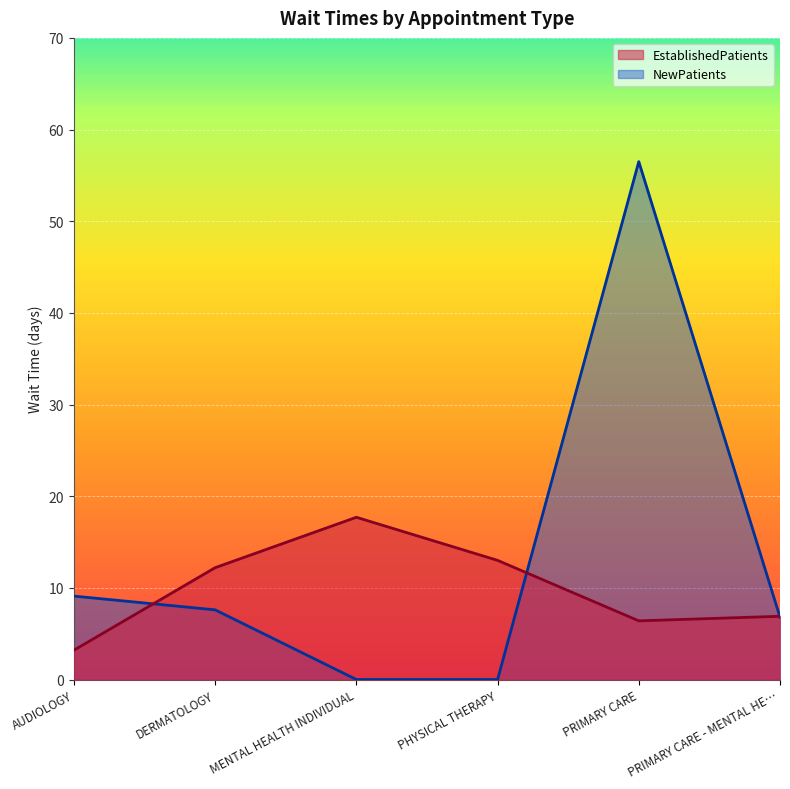

The NewPatients series shows 7.6 at DERMATOLOGY. True or false?

True